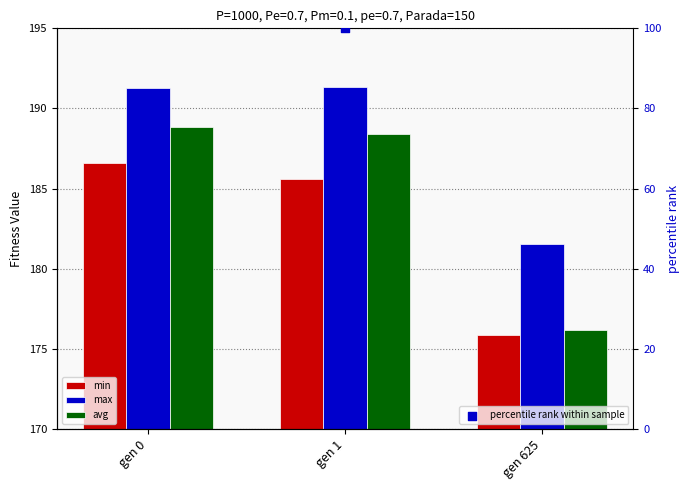

Is the value of percentile rank within sample at gen 1 greater than the value of avg at gen 625?

No